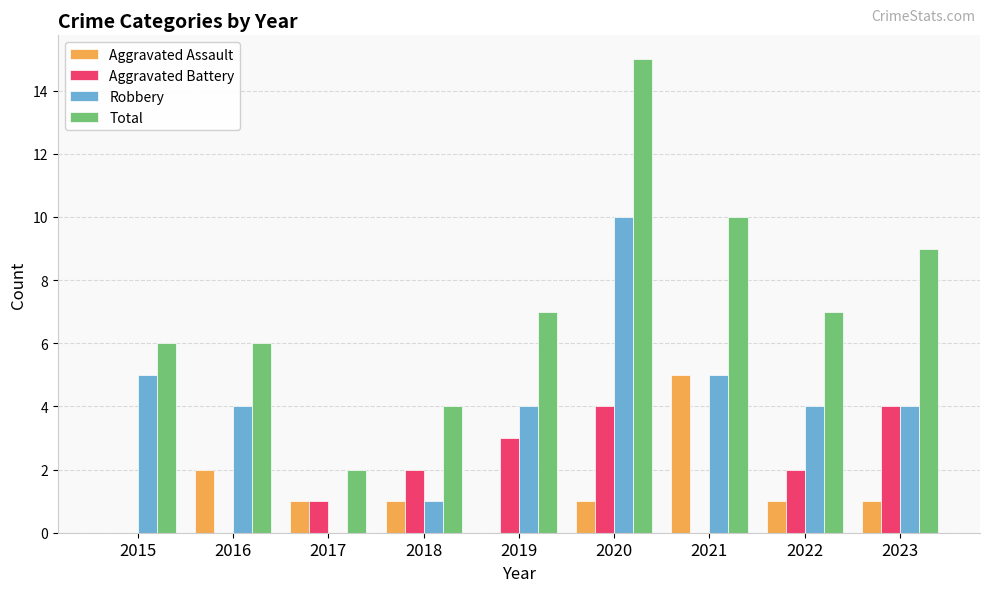

The Robbery series shows 4 at 2016. True or false?

True